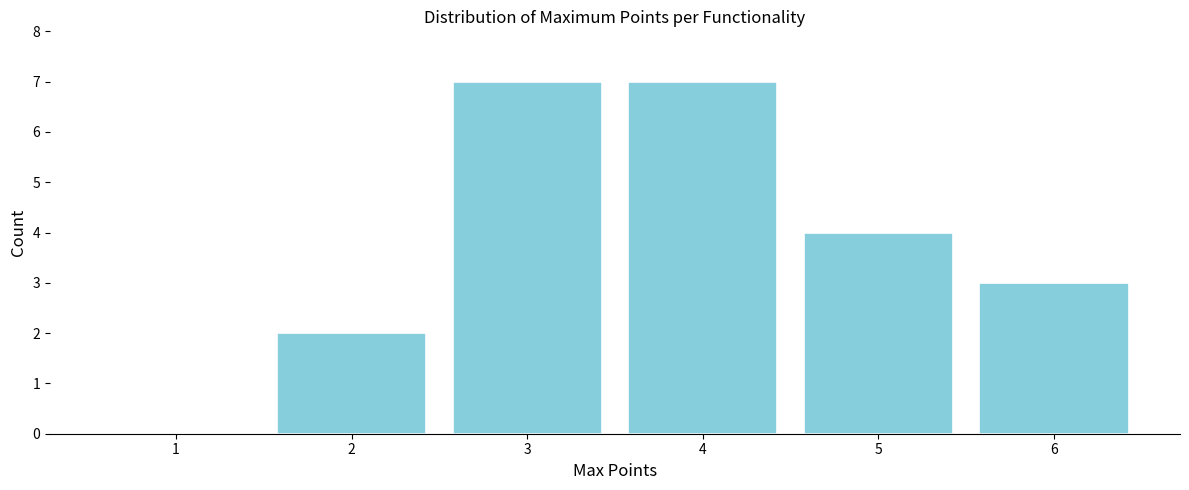

Reading left to right, extract all data points from this chart.

1=0	2=2	3=7	4=7	5=4	6=3